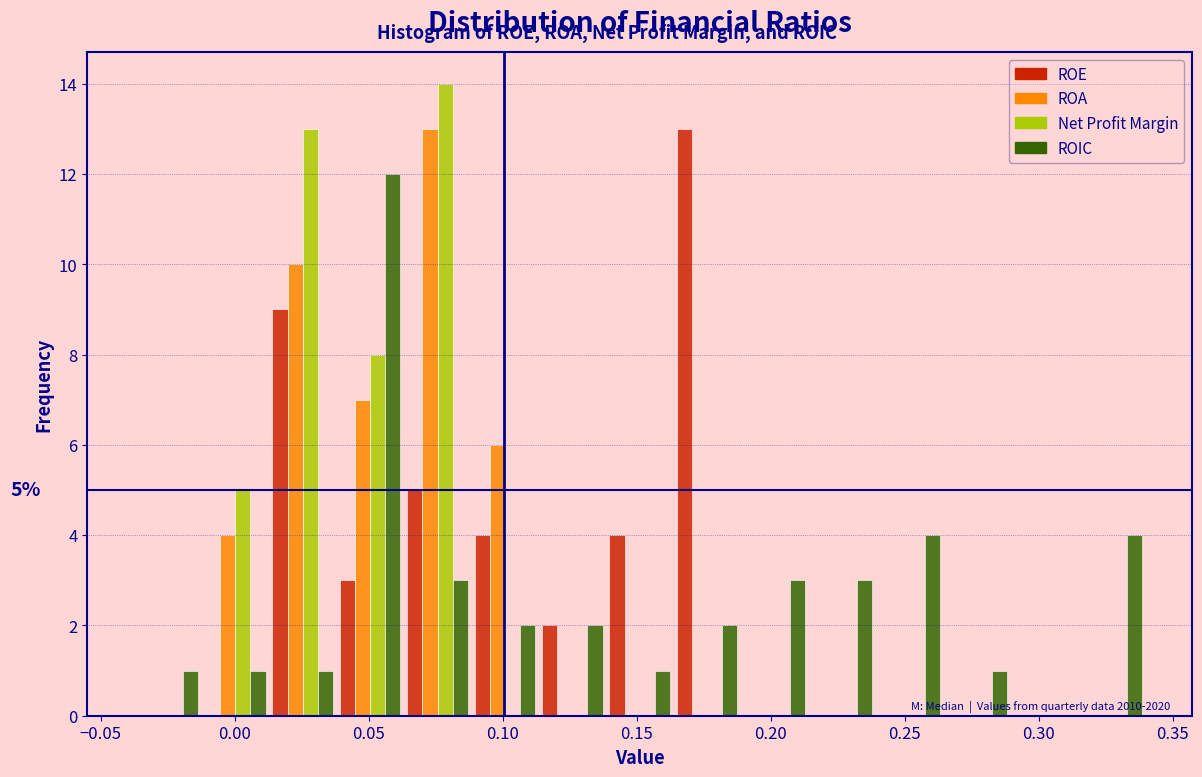

In the Net Profit Margin series, which range on the x-axis has the tallest bar?

0.065 to 0.090